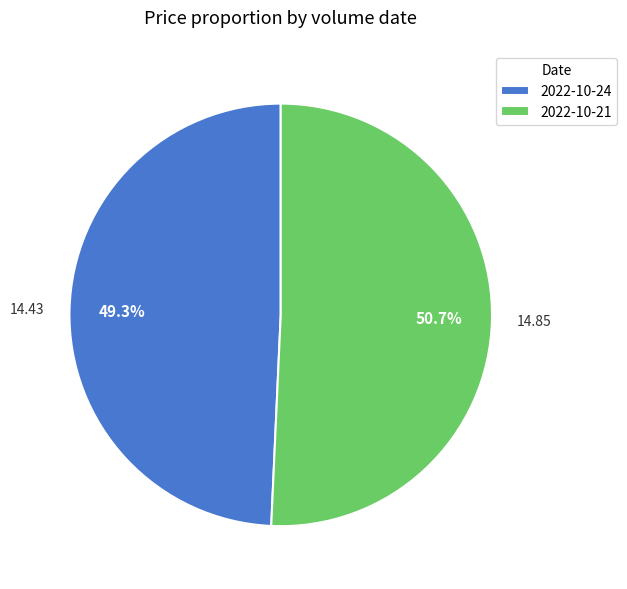

What is the ratio of the value at 2022-10-24 to the value at 2022-10-21?

1.0